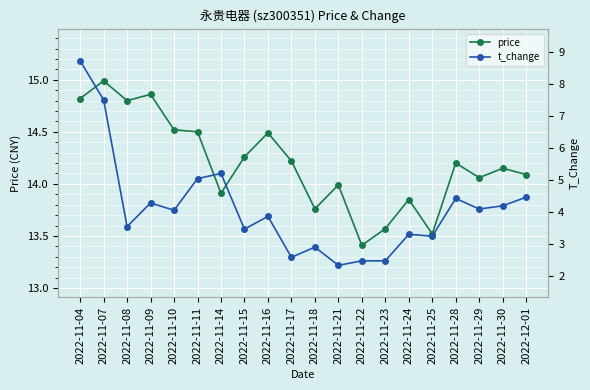

The value of t_change at 2022-11-30 is 4.2. True or false?

True